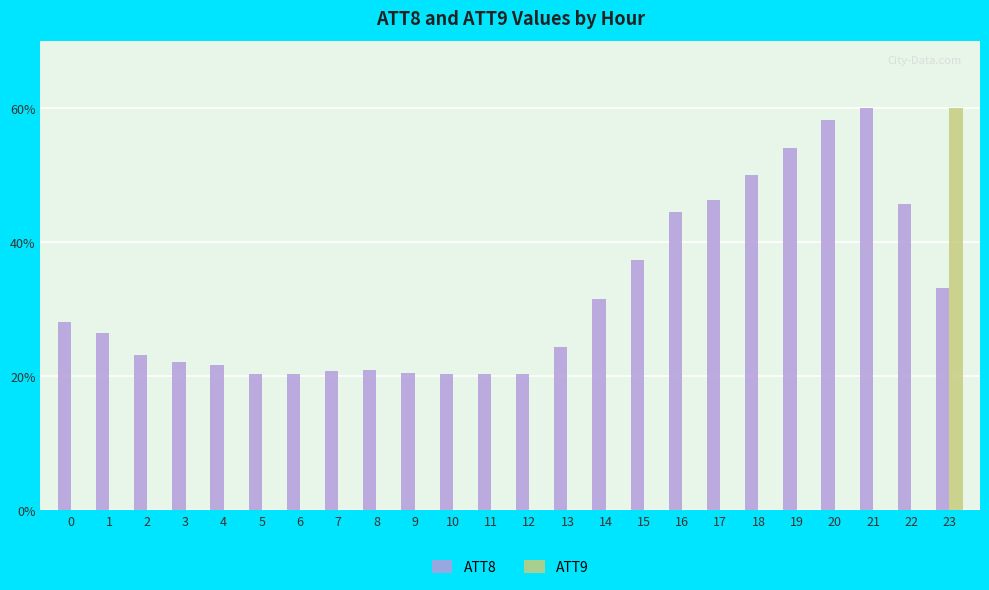

How many distinct data groups are displayed?

2